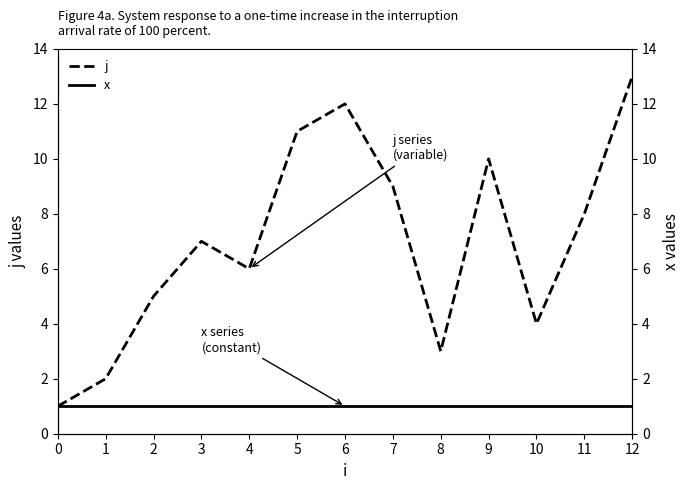

At 2, list the series in order from largest to smallest.

j, x